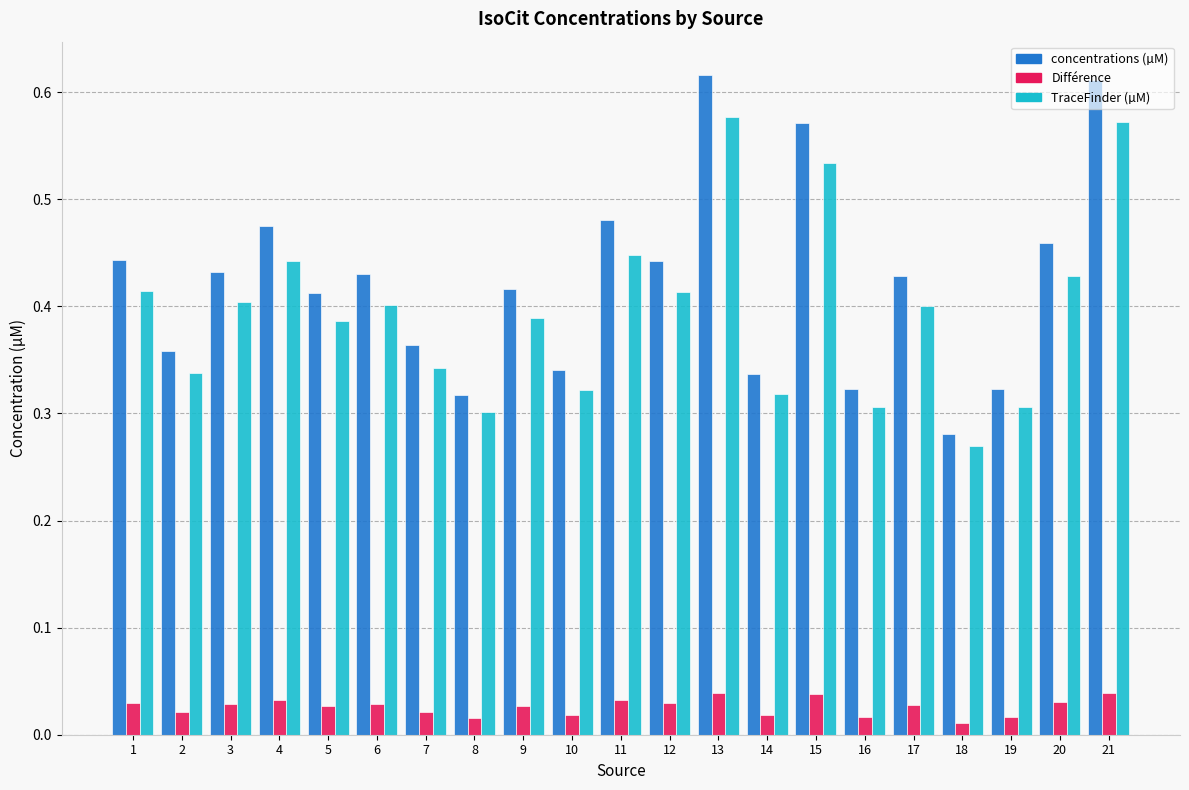

How many bars are there in each group?

3